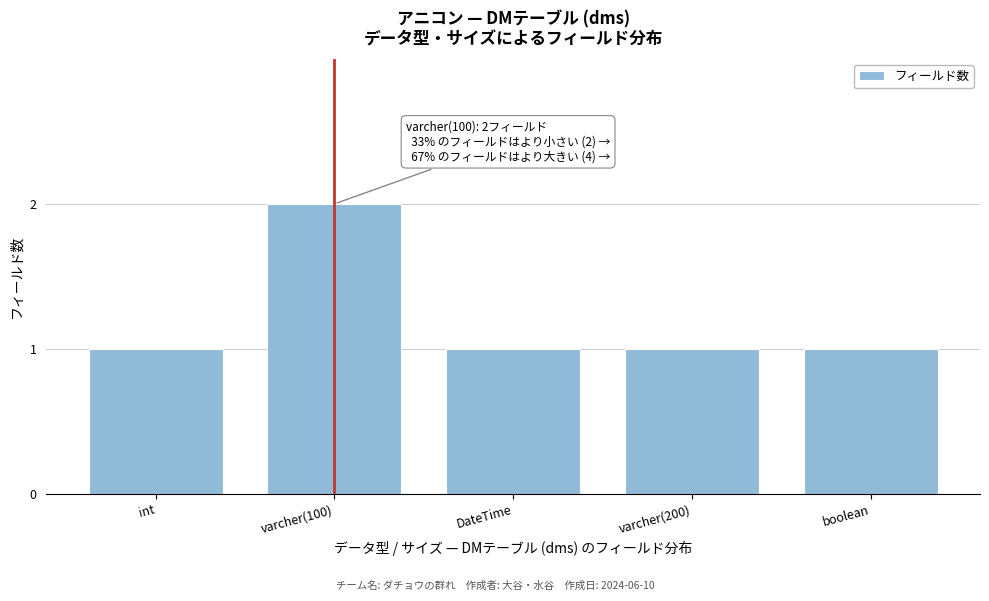

Reading right to left, extract all data points from this chart.

1	1	1	2	1